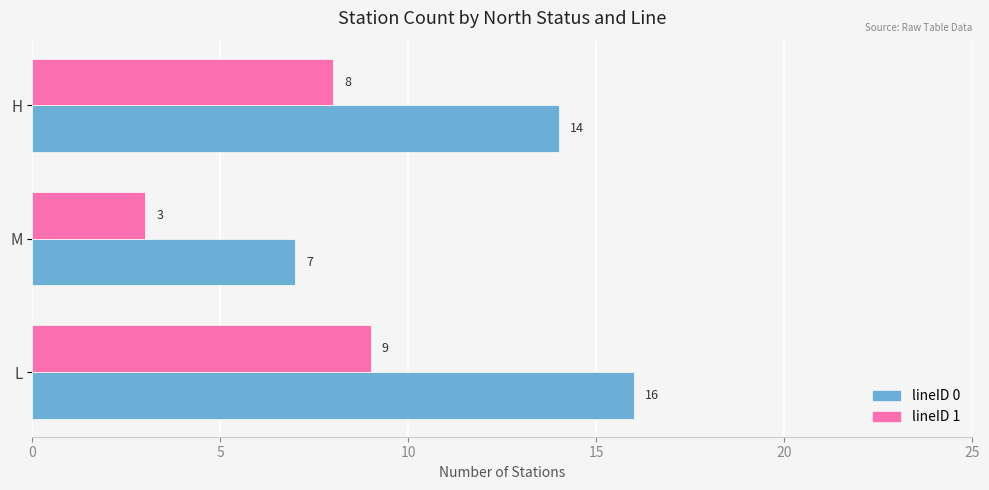

Count the number of data series in this chart.

2